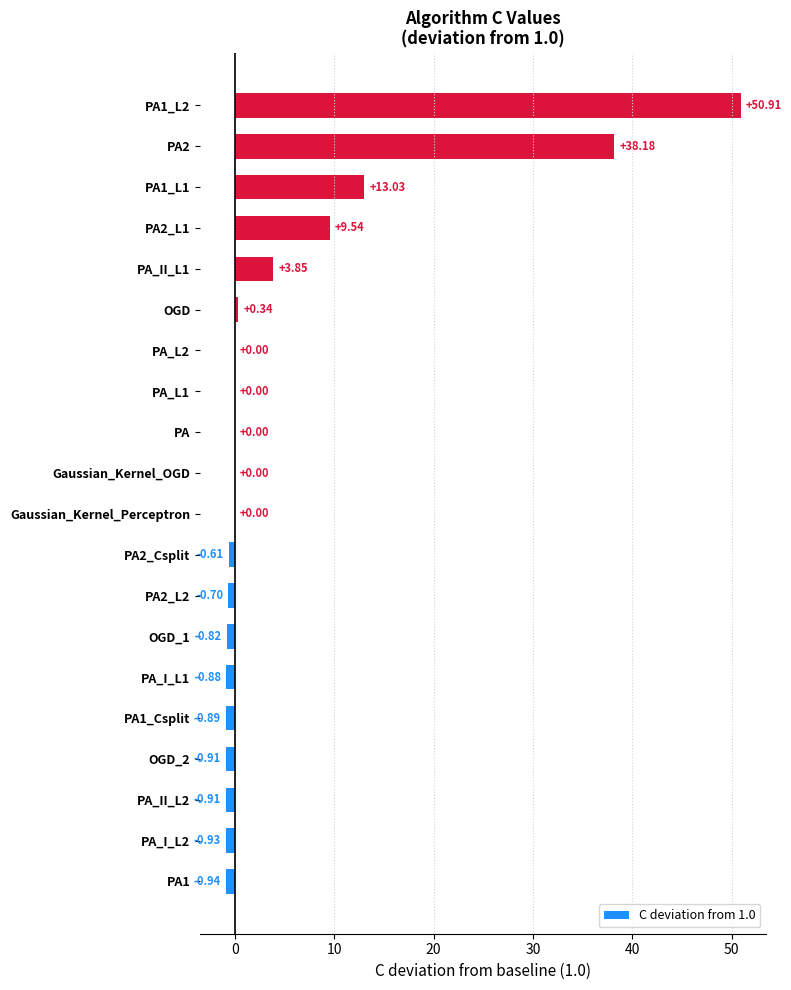

What is the sum of the values at PA1_L2 and PA?

50.9